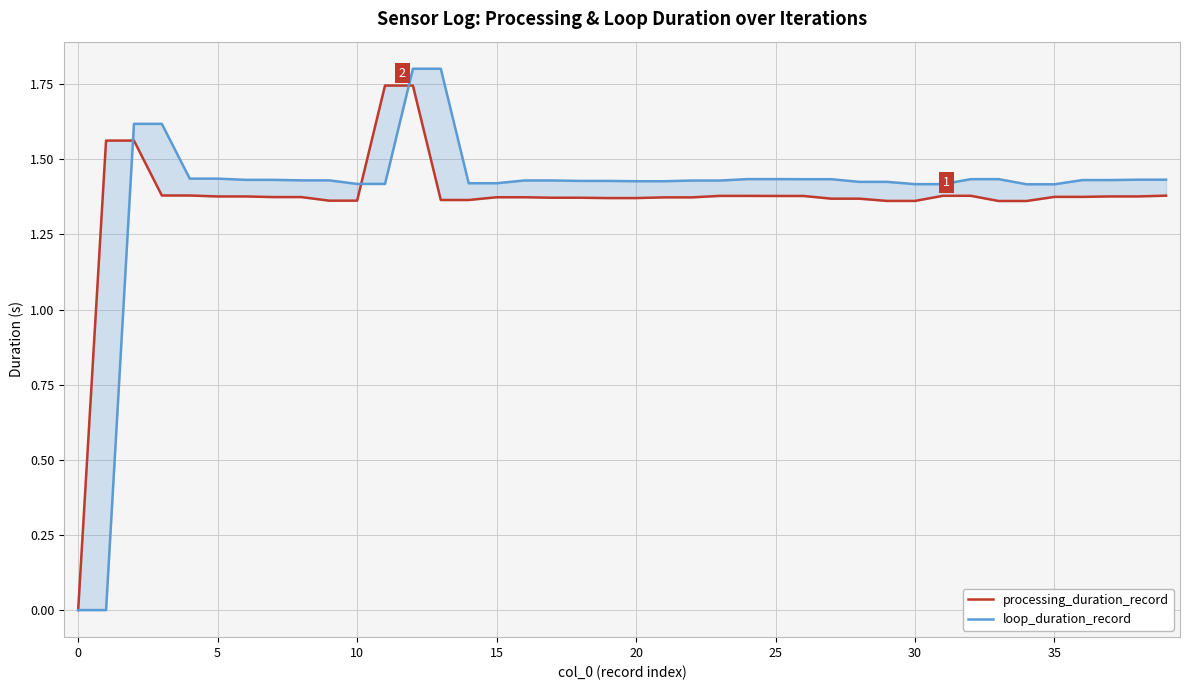

Reading left to right, what are all the values shown in this chart?

processing_duration_record: 0.0	1.6	1.6	1.4	1.4	1.4	1.4	1.4	1.4	1.4	1.4	1.7	1.7	1.4	1.4	1.4	1.4	1.4	1.4	1.4	1.4	1.4	1.4	1.4	1.4	1.4	1.4	1.4	1.4	1.4	1.4	1.4	1.4	1.4	1.4	1.4	1.4	1.4	1.4	1.4
loop_duration_record: 0.0	0.0	1.6	1.6	1.4	1.4	1.4	1.4	1.4	1.4	1.4	1.4	1.8	1.8	1.4	1.4	1.4	1.4	1.4	1.4	1.4	1.4	1.4	1.4	1.4	1.4	1.4	1.4	1.4	1.4	1.4	1.4	1.4	1.4	1.4	1.4	1.4	1.4	1.4	1.4